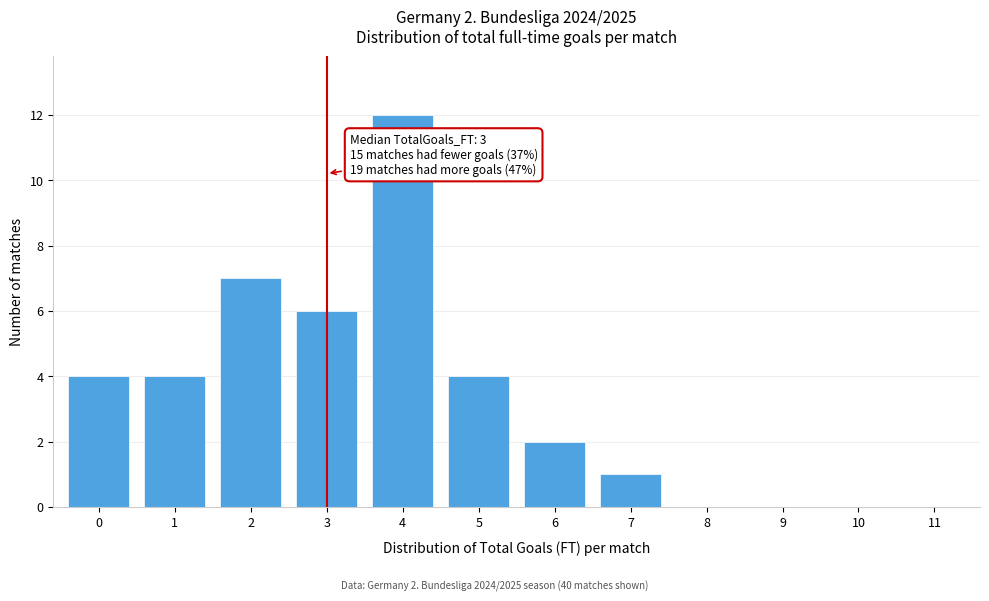

Reading left to right, list all the values displayed in this chart.

0=4	1=4	2=7	3=6	4=12	5=4	6=2	7=1	8=0	9=0	10=0	11=0